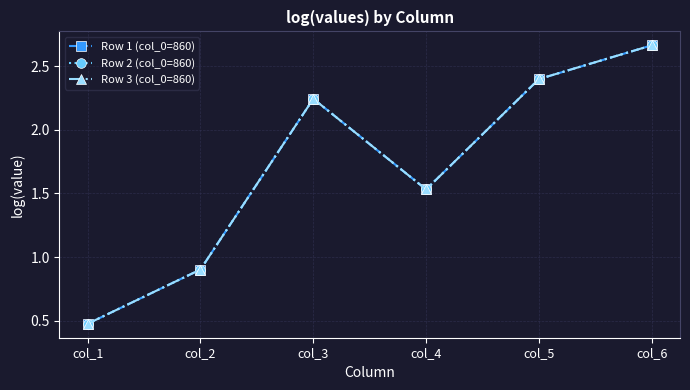

What is the difference between the second highest and second lowest values in the Row 3 (col_0=860) series?

1.5